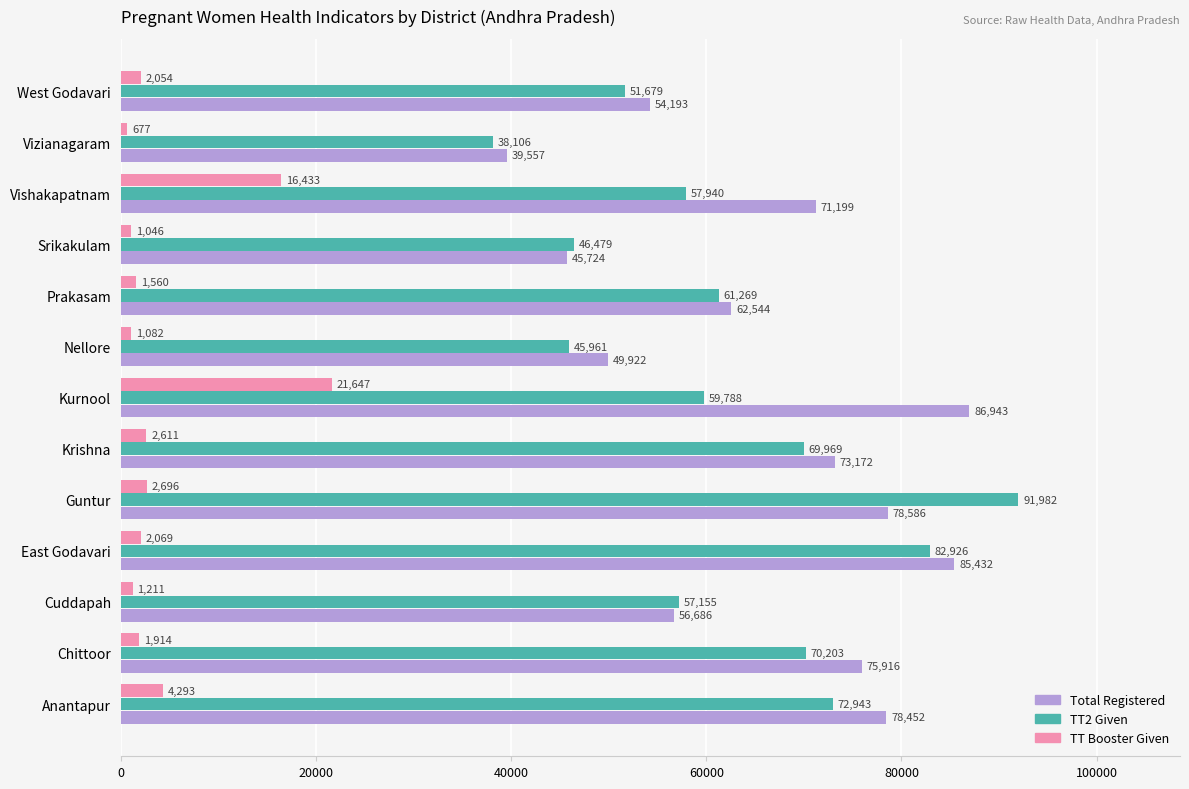

At which category is the sum across all series the highest?

Guntur